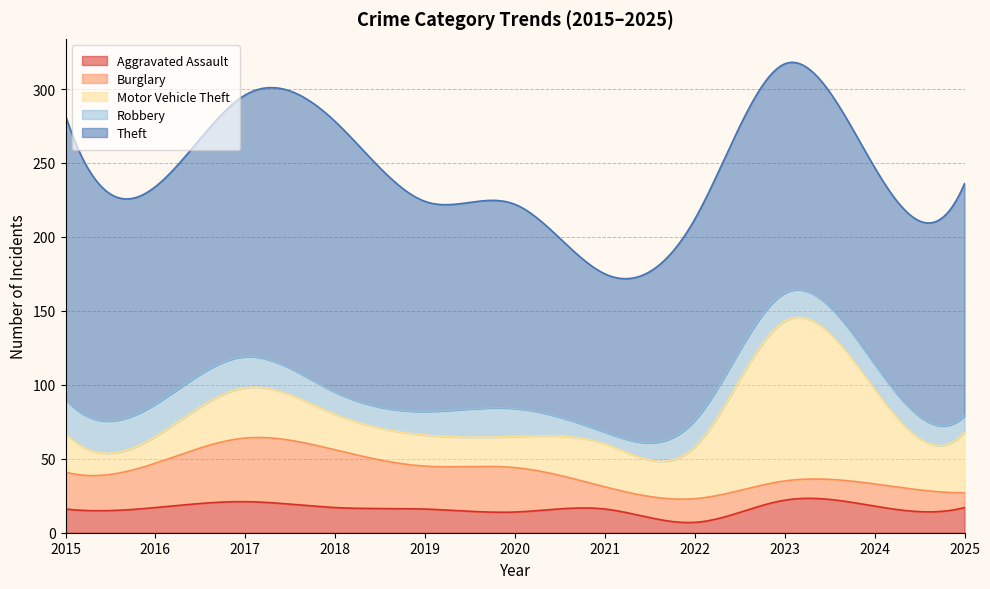

What are all the series names shown in the legend?

Aggravated Assault, Burglary, Motor Vehicle Theft, Robbery, Theft